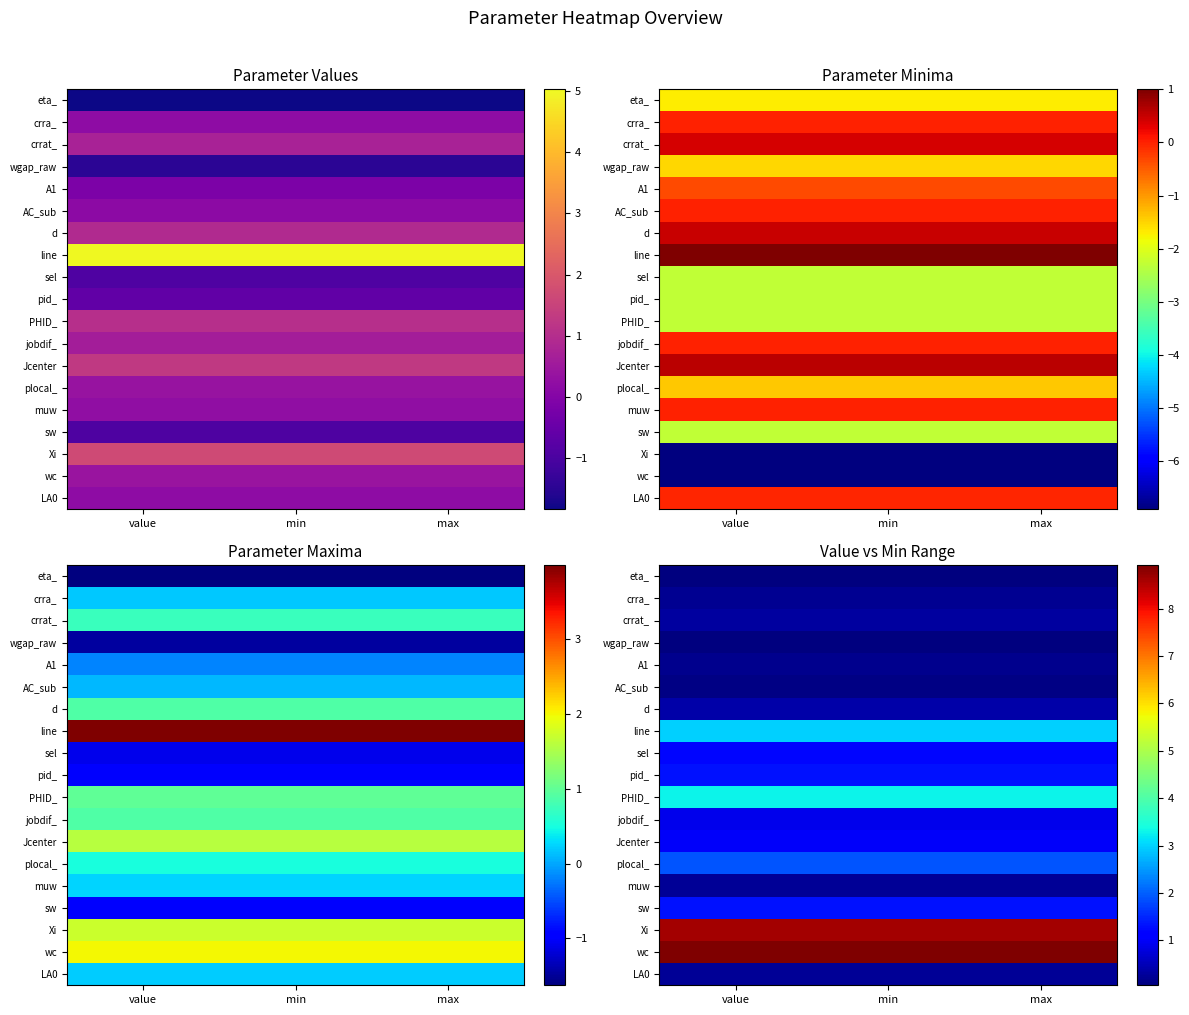

At which category is the sum across all series the highest?

value